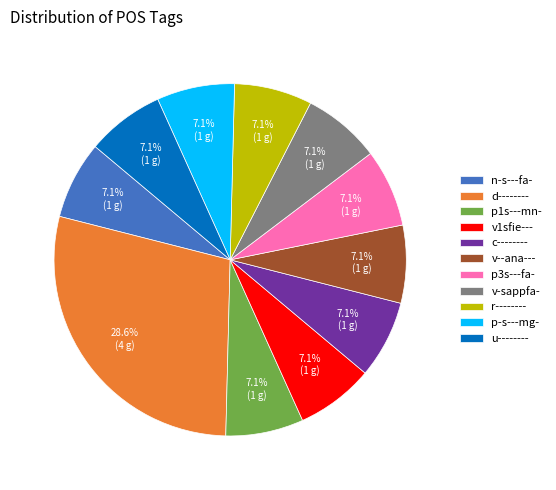

Count the number of slices in the pie.

11